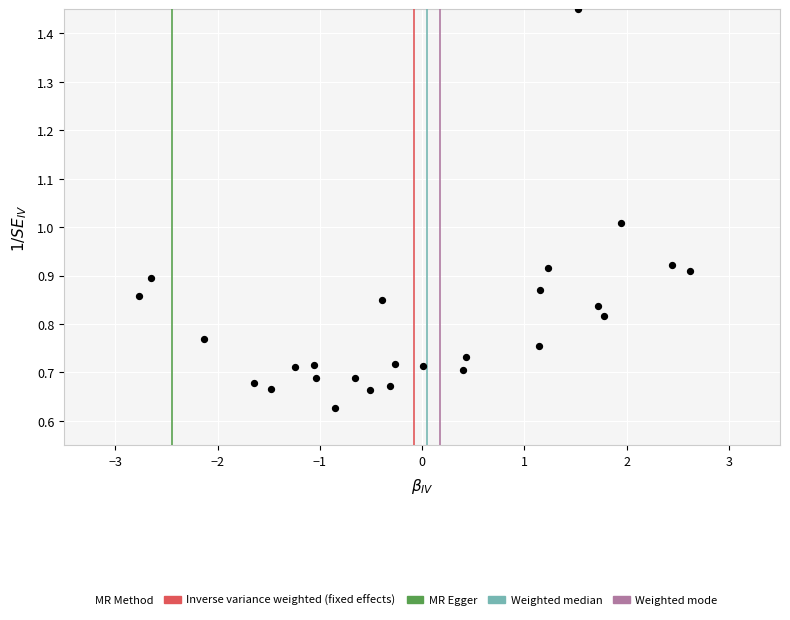

What is the range of X values (max minus min)?

5.4